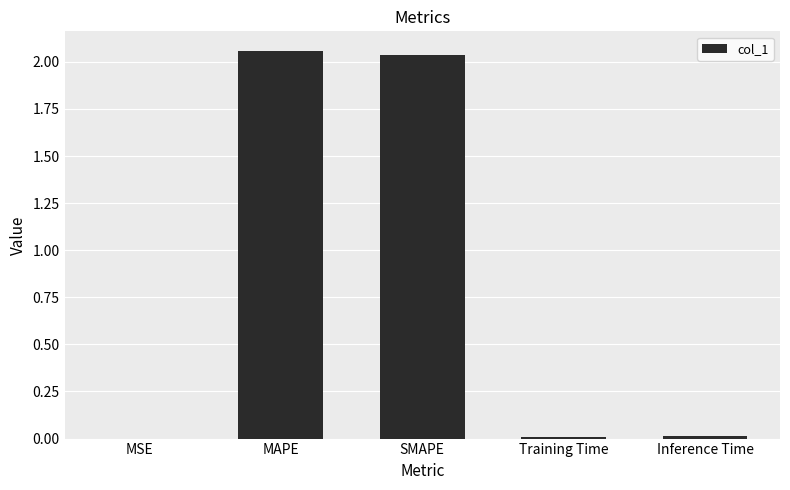

The value at Inference Time is 0.0. True or false?

True